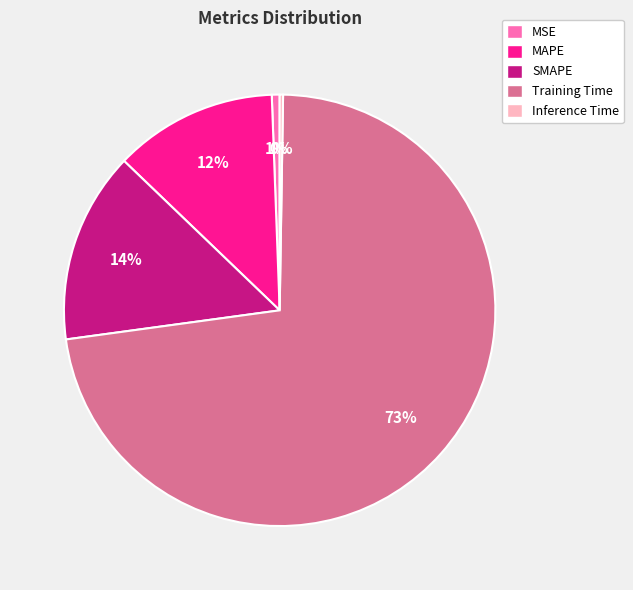

Is there a majority slice in this chart?

Yes